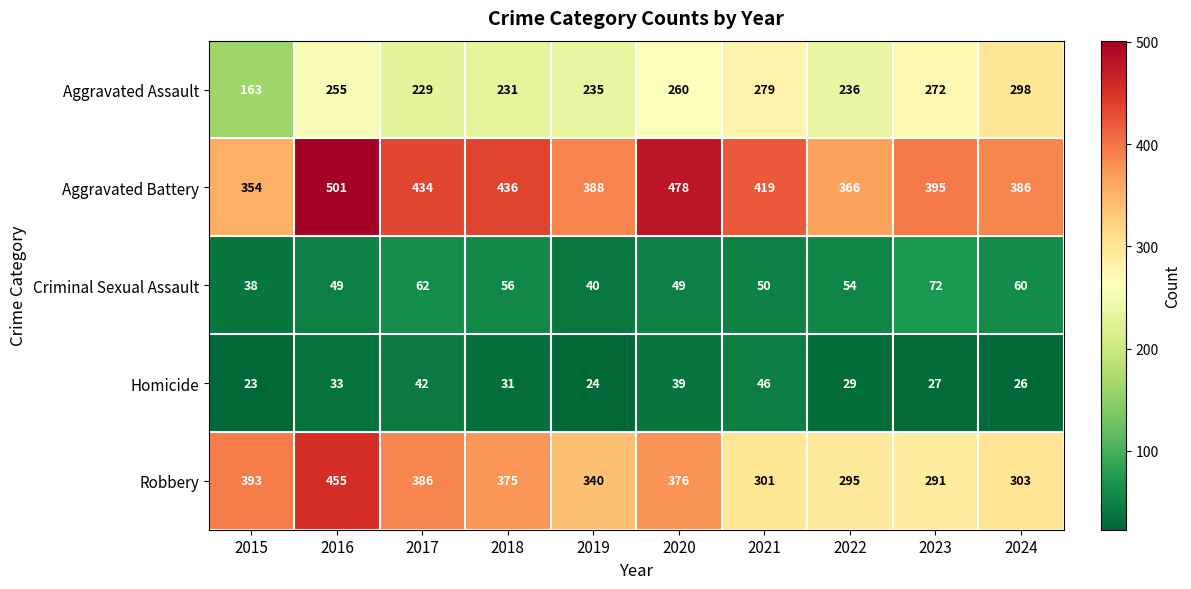

Read the Robbery value at 2015, to the nearest 10.

390